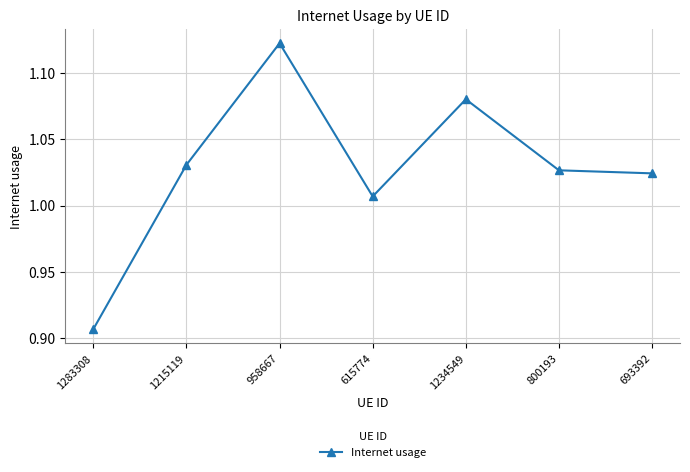

At which label is the value closest to 1?

615774